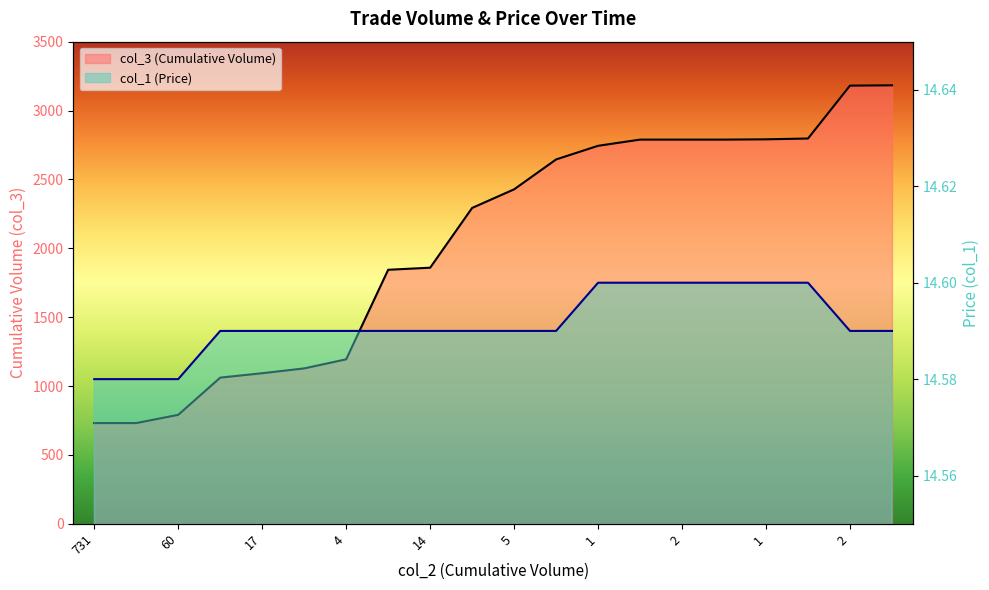

Is the value of col_1 at 208 greater than the value of col_3 at 1?

No